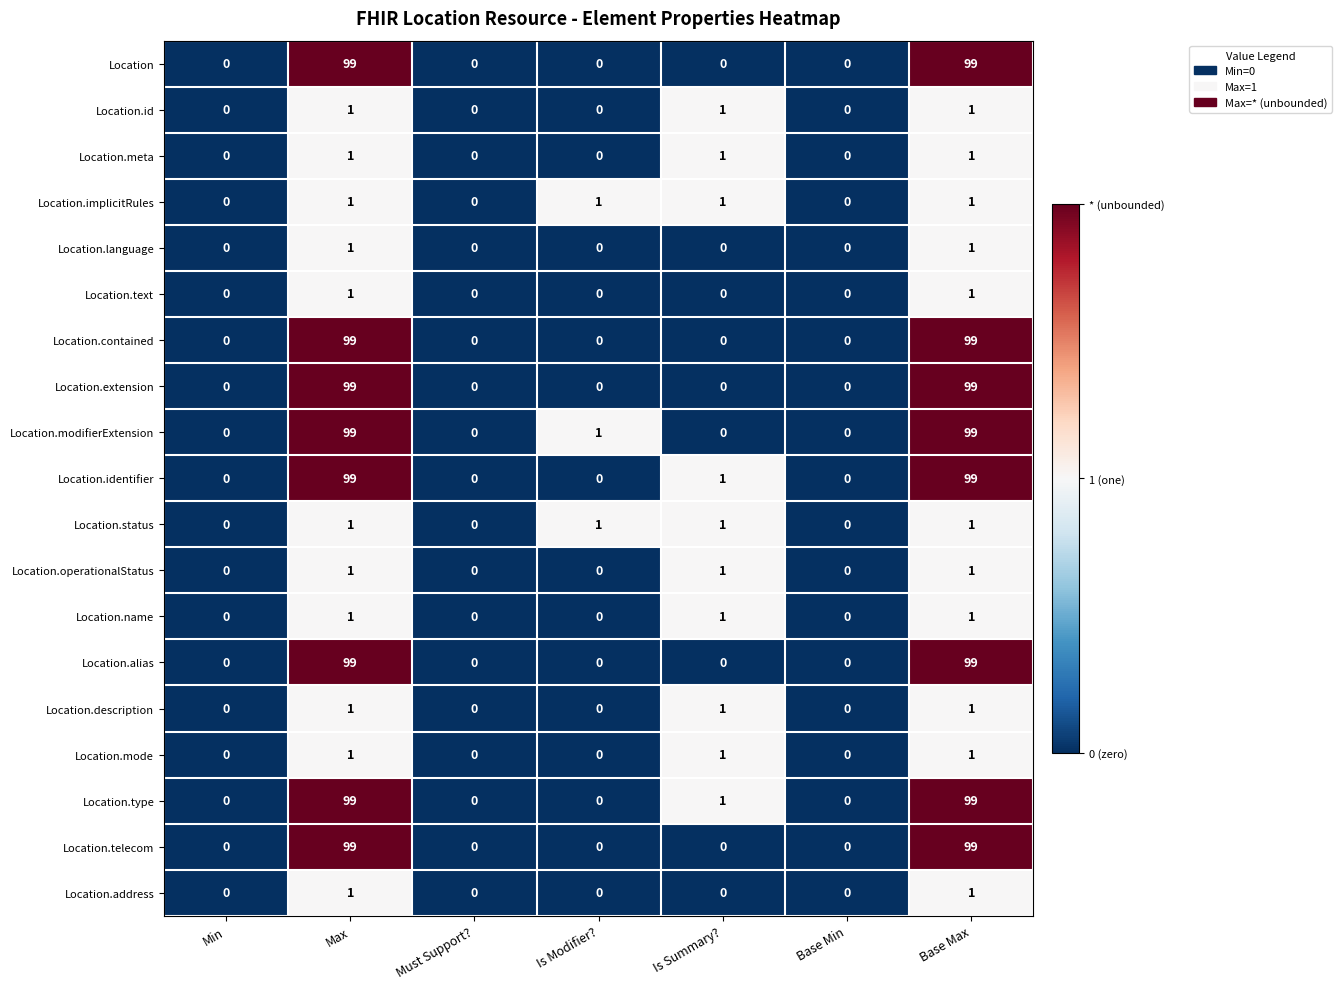

What is the average value of the Location.modifierExtension series?

28